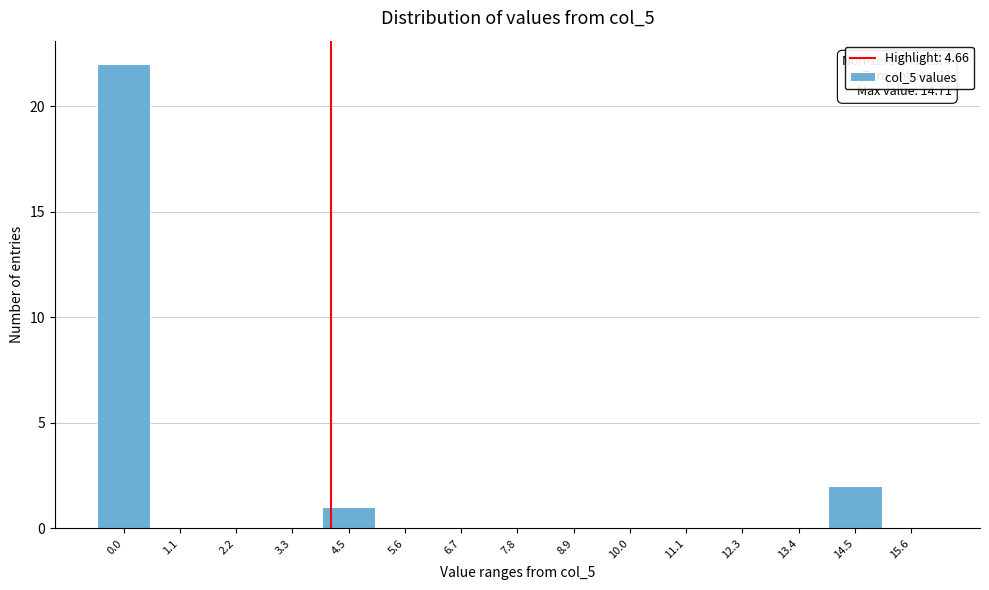

Reading left to right, list all the values displayed in this chart.

0.0=22	1.1=0	2.2=0	3.3=0	4.5=1	5.6=0	6.7=0	7.8=0	8.9=0	10.0=0	11.1=0	12.3=0	13.4=0	14.5=2	15.6=0